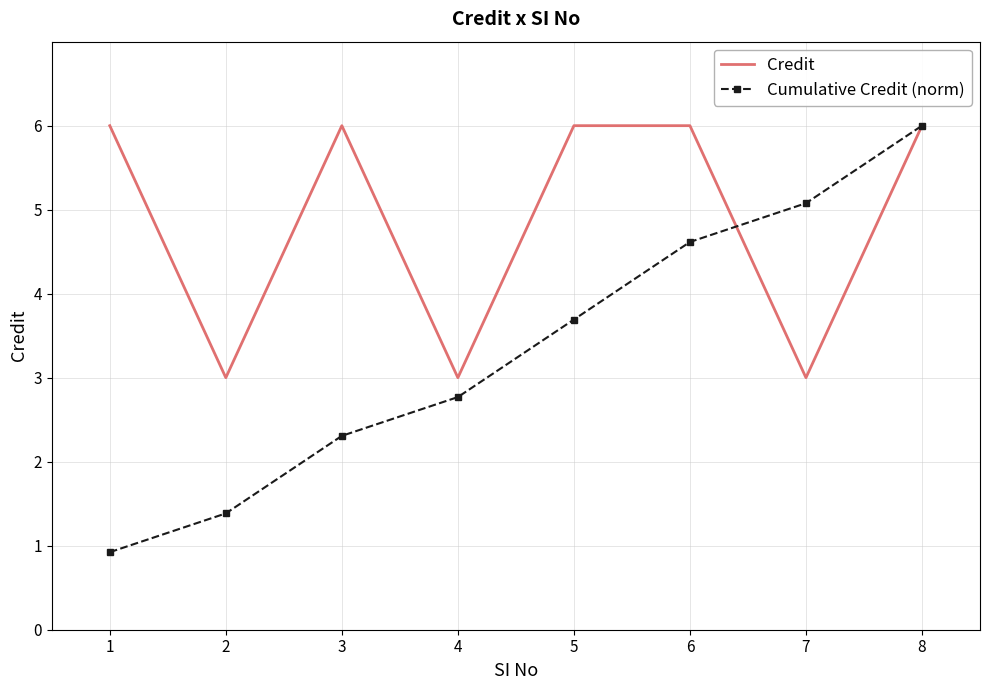

What is the difference between the maximum and minimum values in the Cumulative Credit (norm) series?

5.1